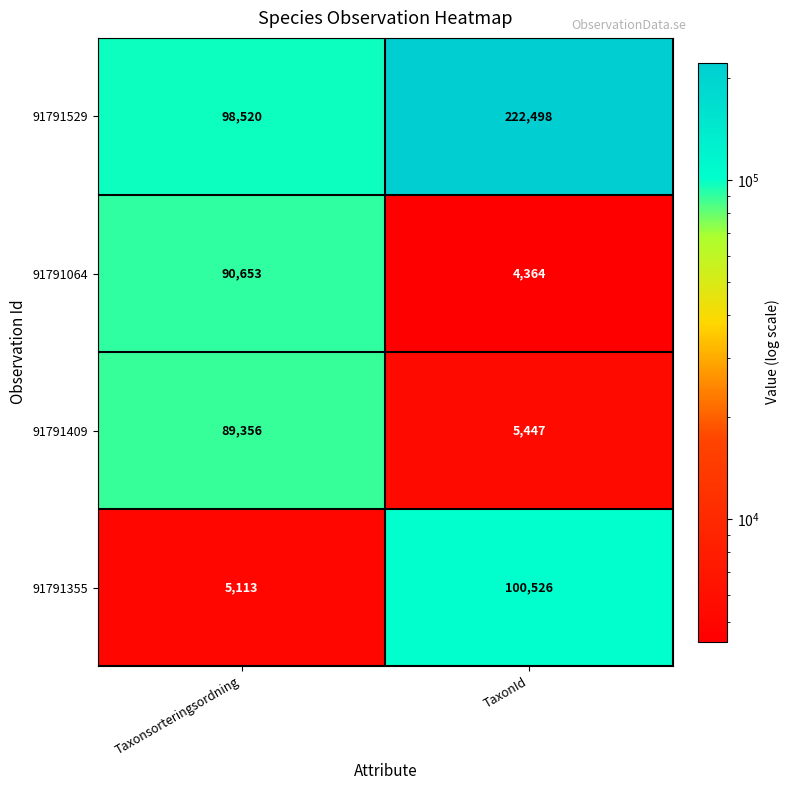

Is it true that 91791064 equals 4364 at TaxonId?

True